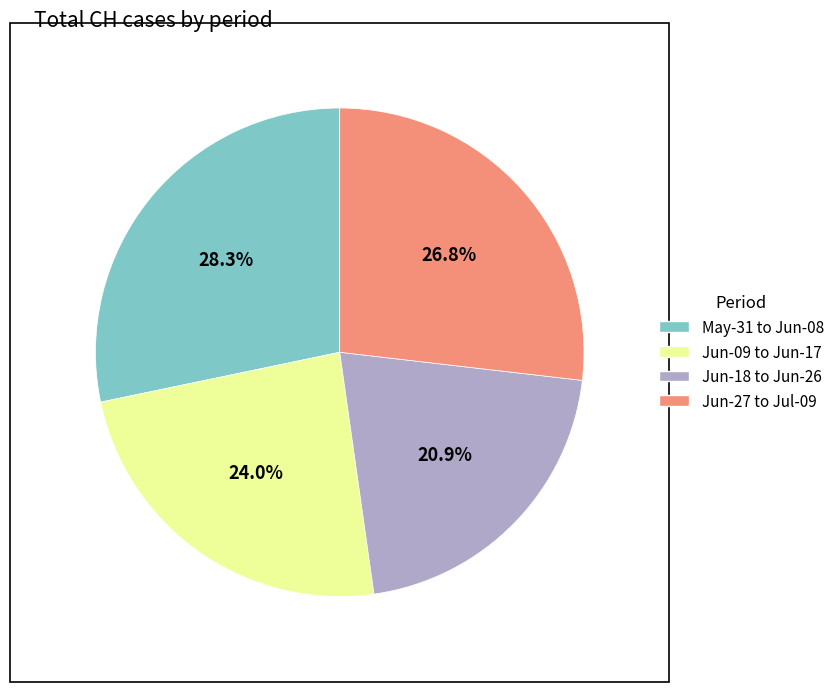

Does any single category account for the majority?

No